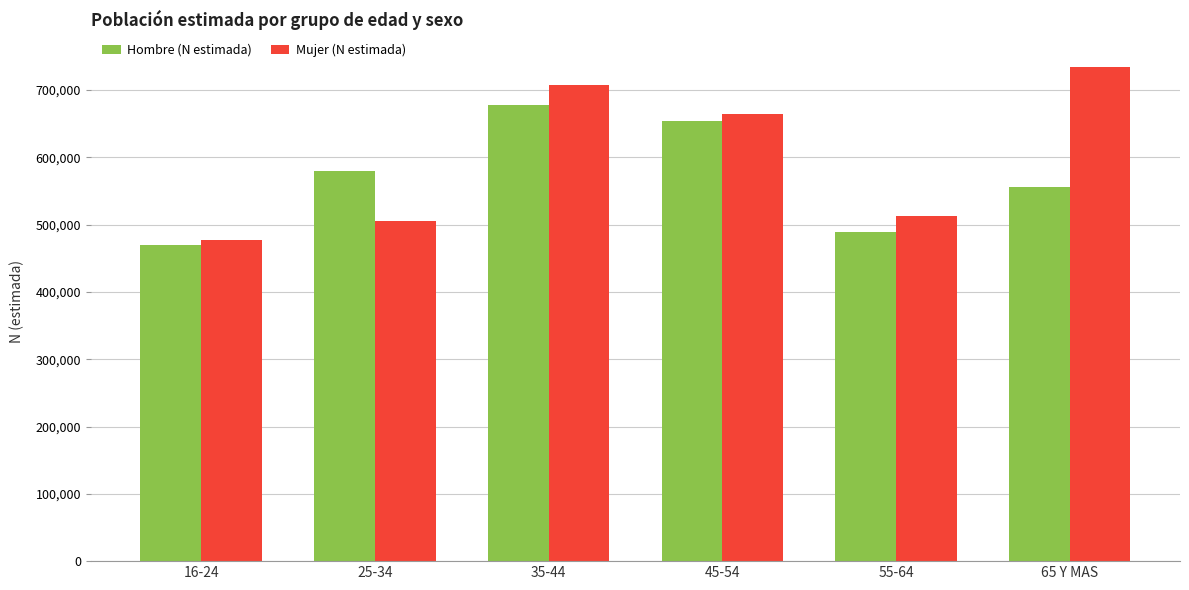

Reading left to right, list all the values displayed in this chart.

Hombre (N estimada): 470115	579434	677307	654614	488721	556043
Mujer (N estimada): 477137	505808	708197	663684	512324	733543